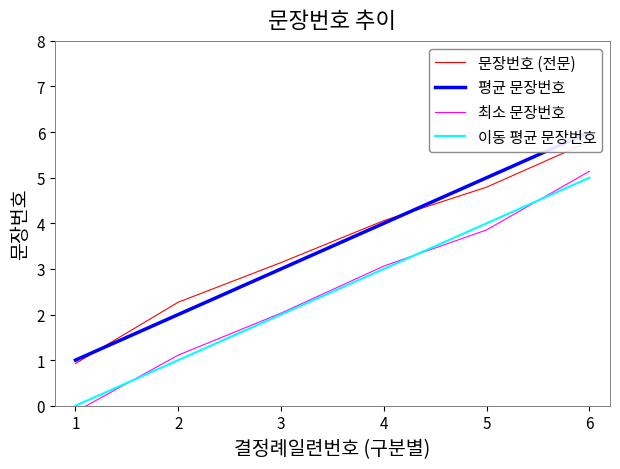

List the labels in order of 이동 평균 문장번호 value, largest first.

6, 5, 4, 3, 2, 1